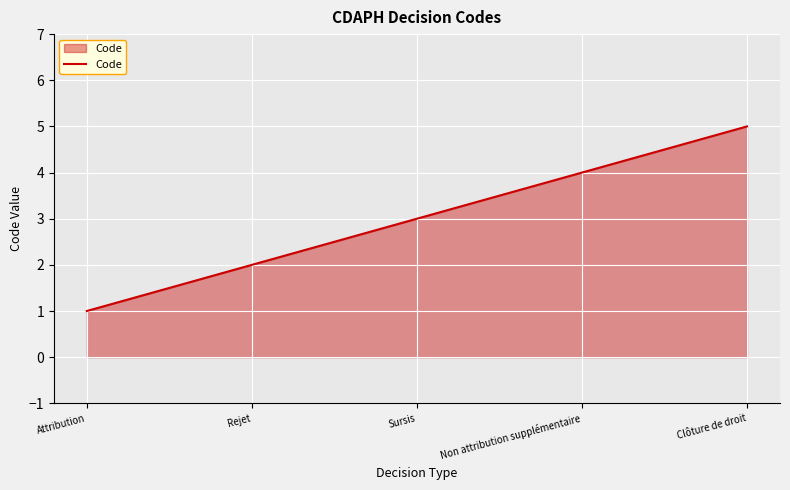

The value at Attribution is 1. True or false?

True